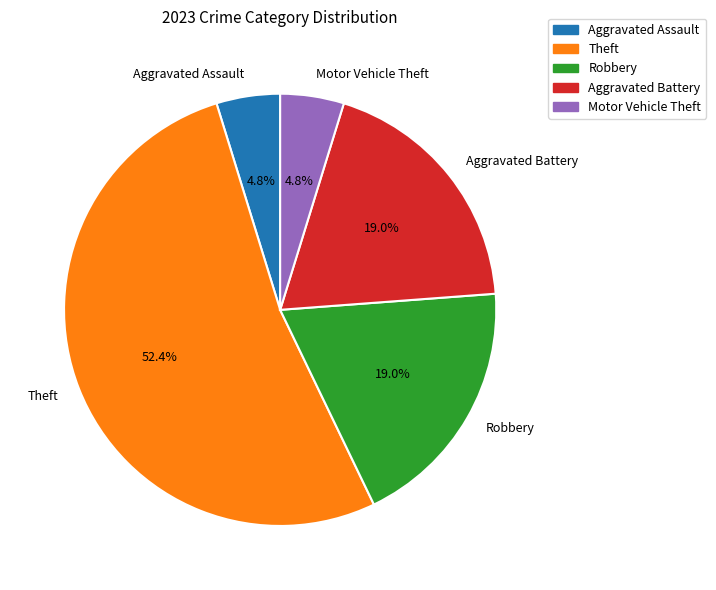

To the nearest percent, what is the combined percentage of Motor Vehicle Theft and Robbery?

24%